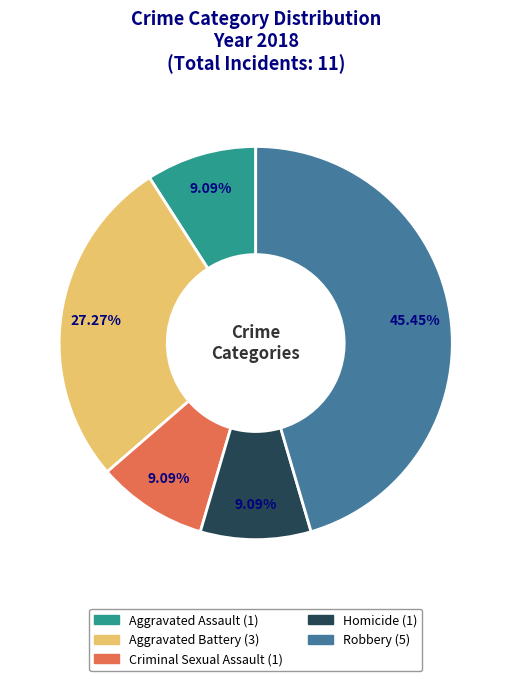

Is there any slice that represents more than half of the pie?

No